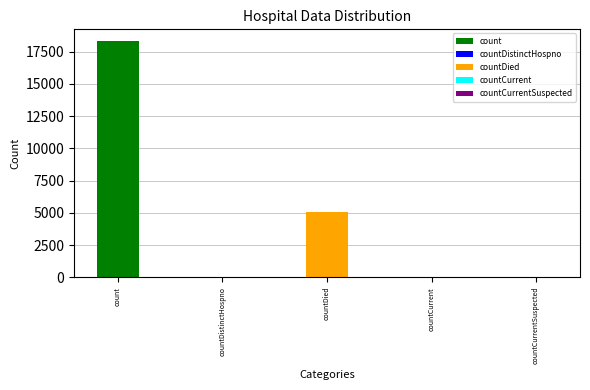

What is the greatest value displayed?

18324